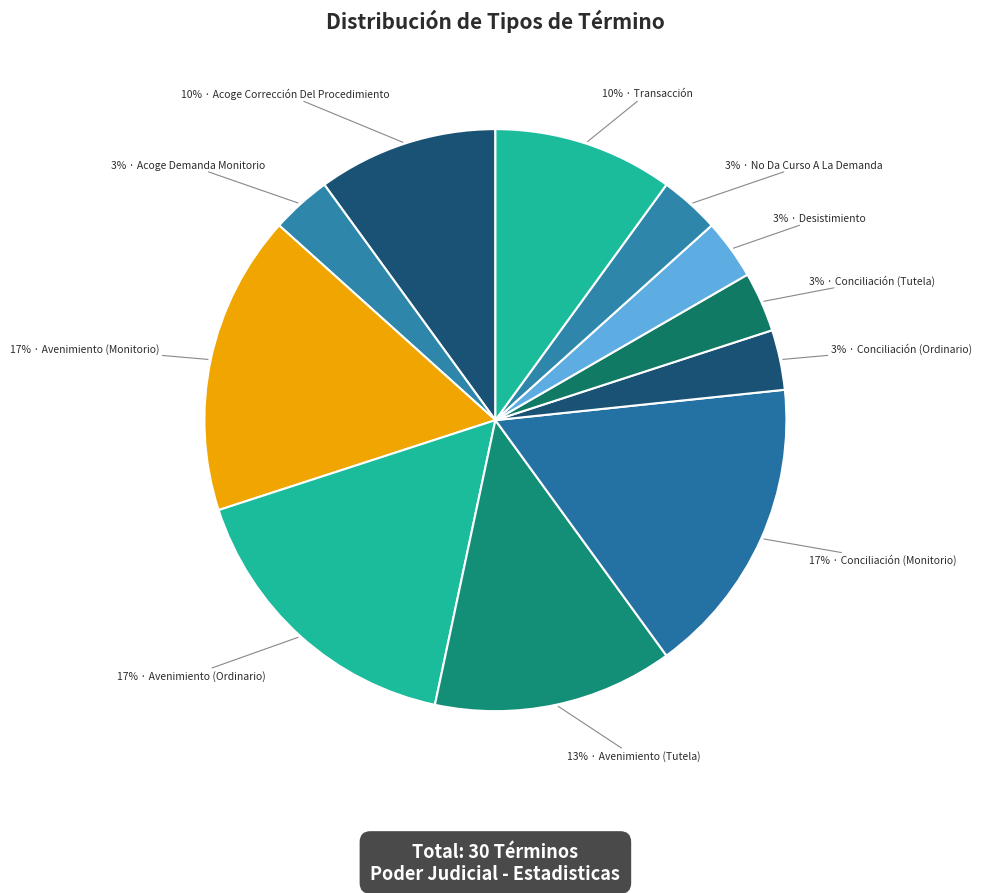

Count the number of slices in the pie.

11